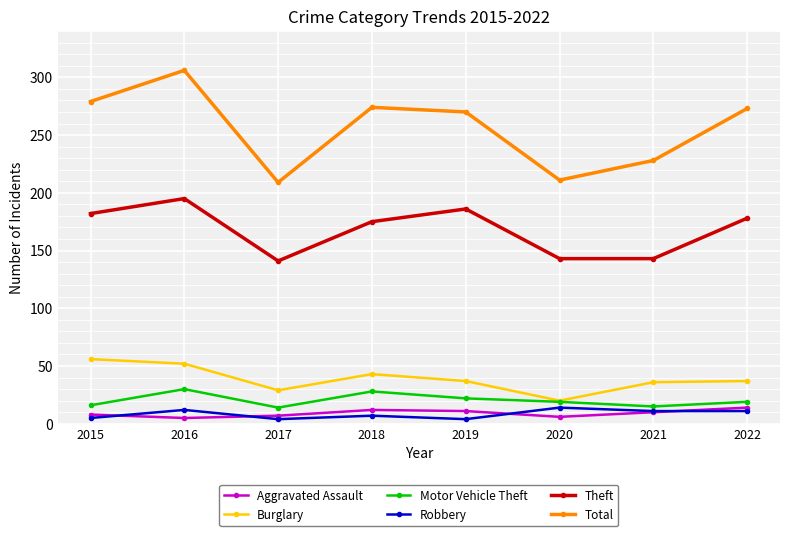

What is the maximum value for Theft?

195